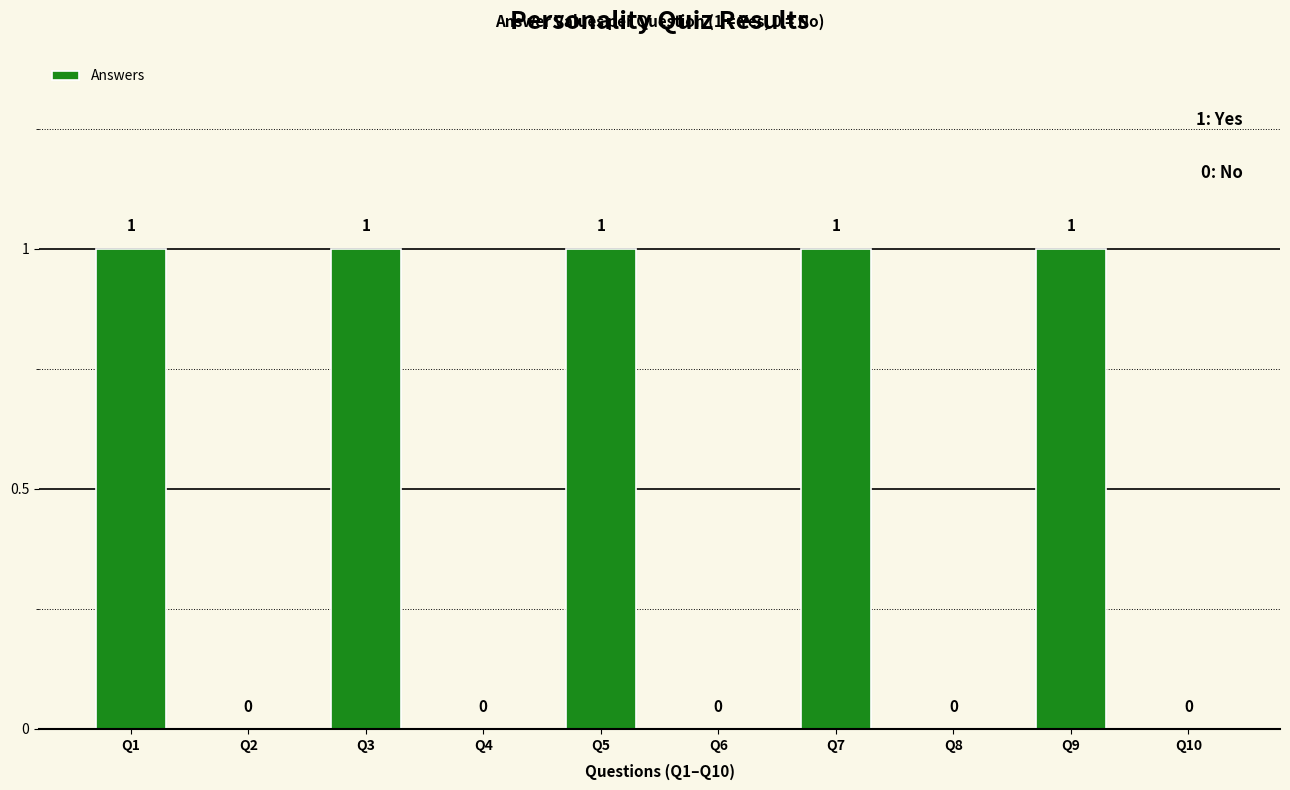

What is the change in value from Q4 to Q9?

+1